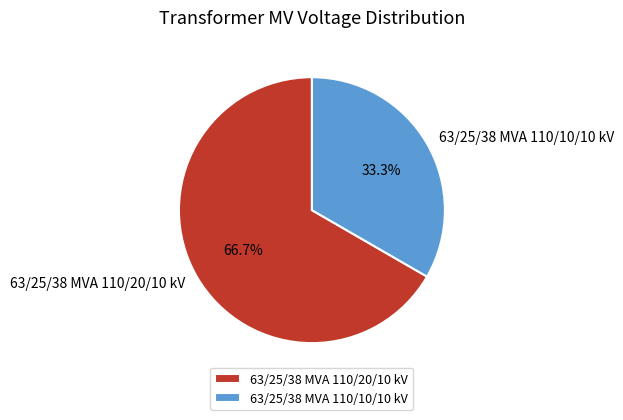

To the nearest percent, what portion does 63/25/38 MVA 110/20/10 kV represent?

67%